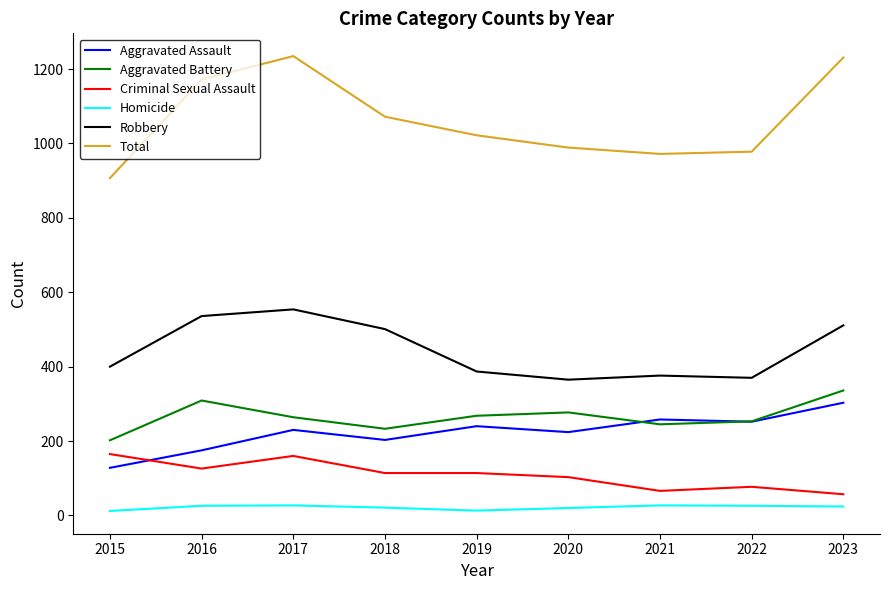

Does the chart display data point markers on the line(s)?

No